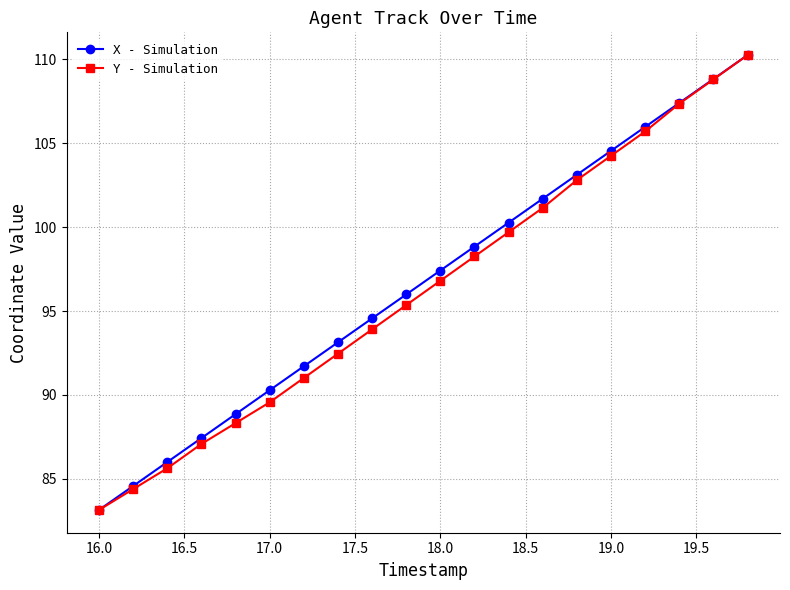

What is the value of the X - Simulation point at the 9th from the left?

94.6